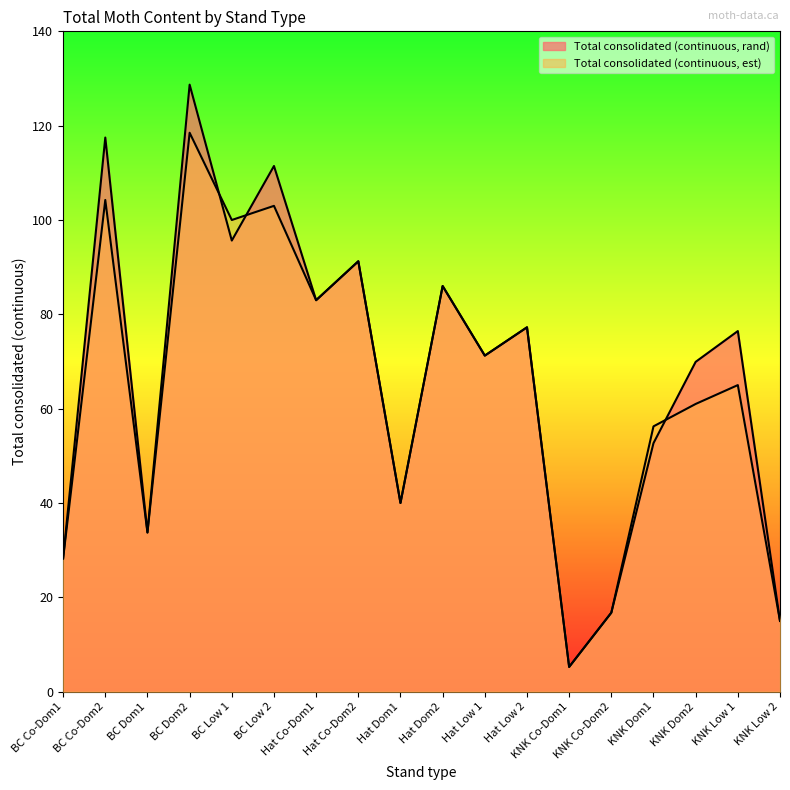

True or false: Total consolidated (continuous, est) has more than 0 interior local peaks.

True